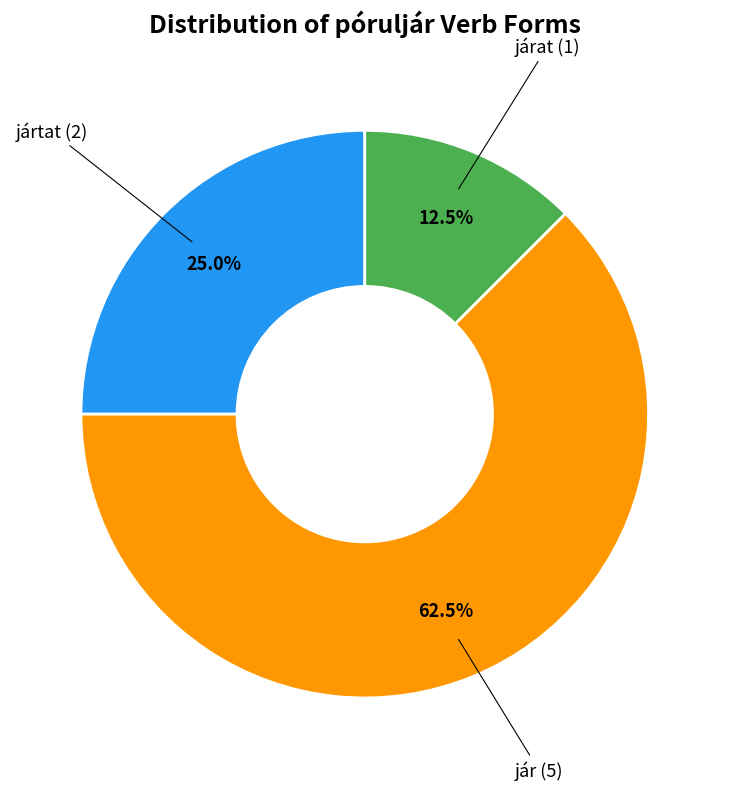

Rank the categories by value from lowest to highest.

járat (1), jártat (2), jár (5)